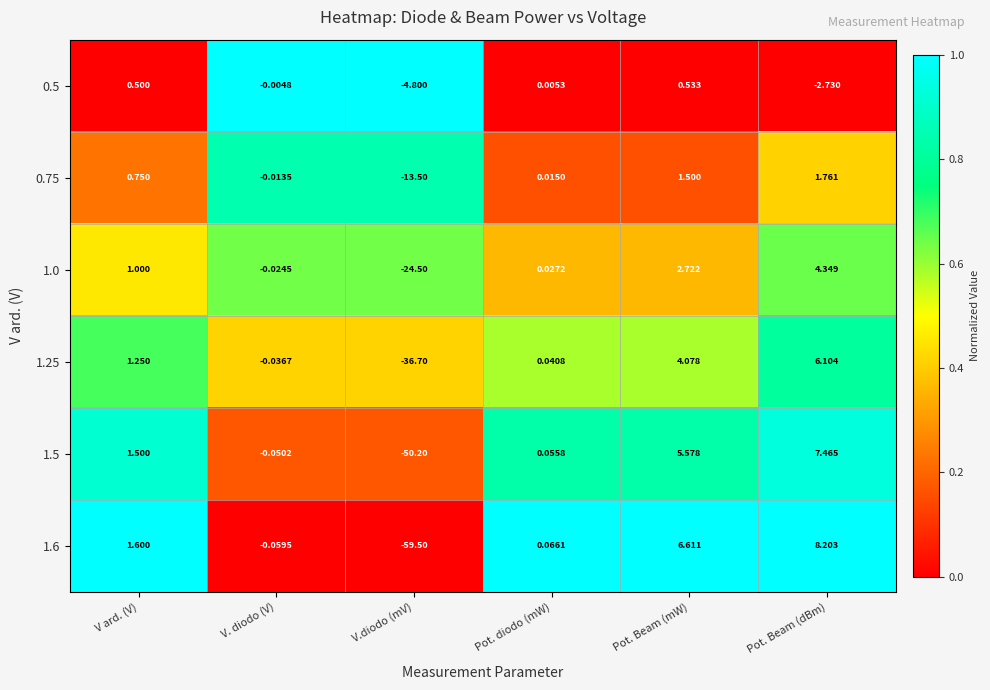

Where is 0.75 nearest to the value -5?

V. diodo (V)